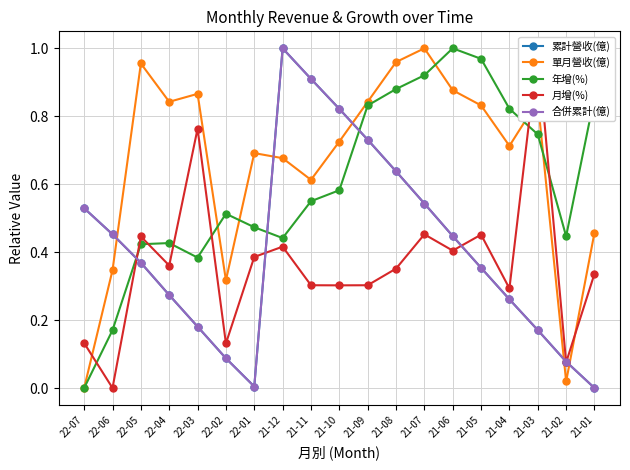

At which category is the sum across all series the highest?

21-12